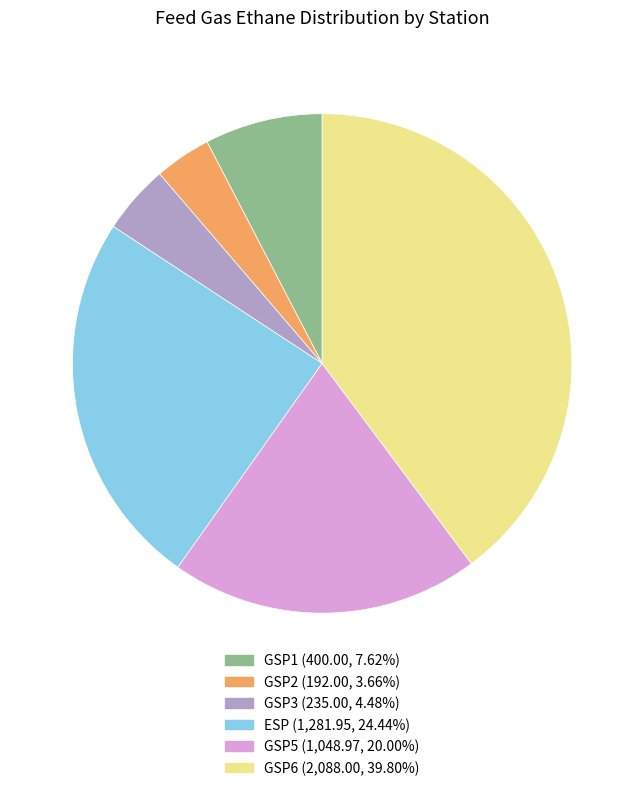

Is there a majority slice in this chart?

No